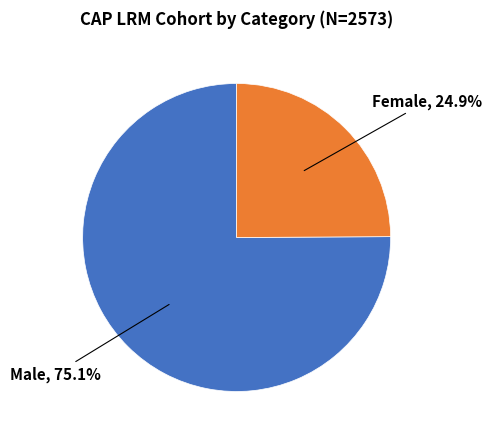

Does any single category account for the majority?

Yes